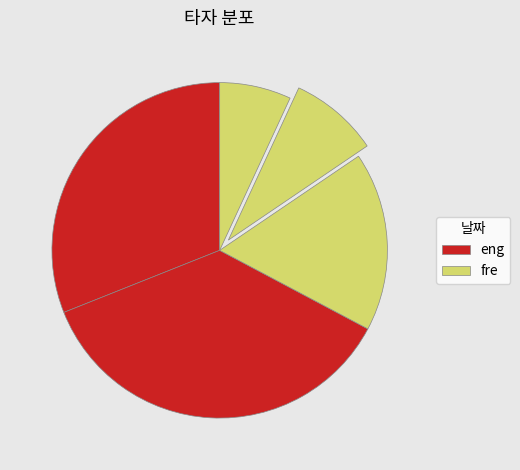

Count the number of slices in the pie.

5